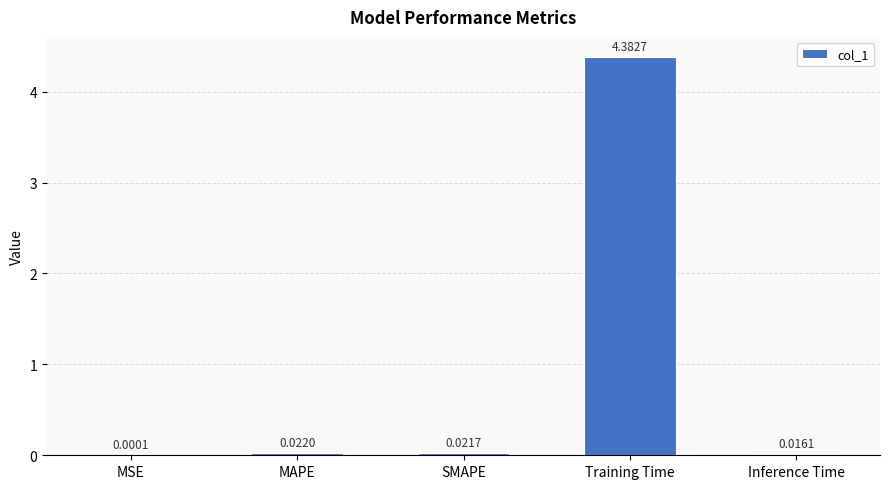

What is the maximum value shown in the chart?

4.4